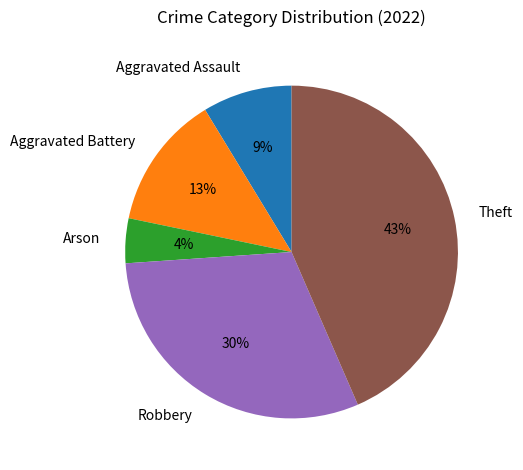

Which has a higher value, Theft or Aggravated Assault?

Theft